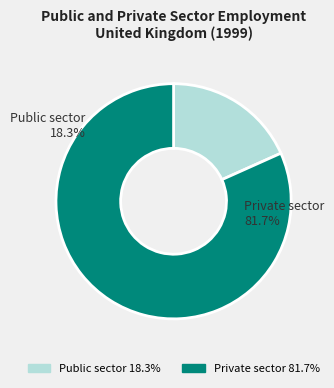

To the nearest percent, what is the average slice percentage?

50%